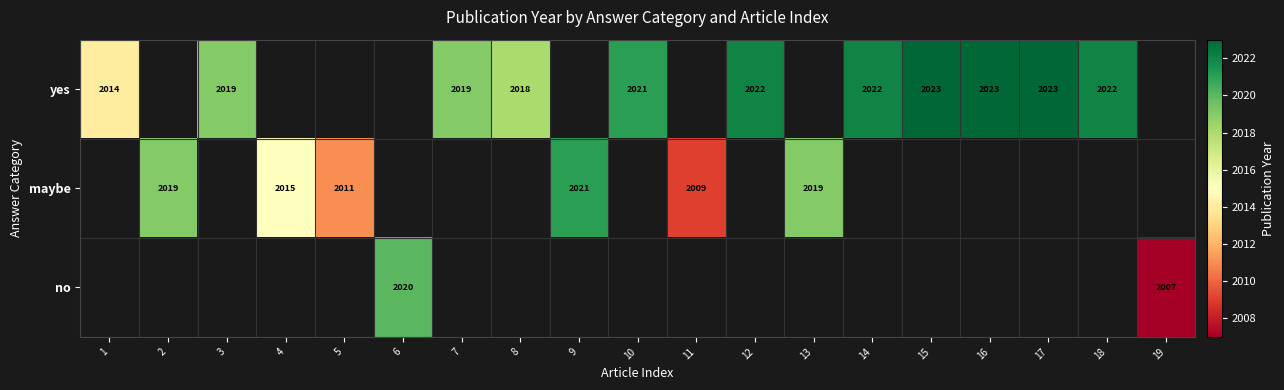

The yes series shows 1148.4 at 15. True or false?

False